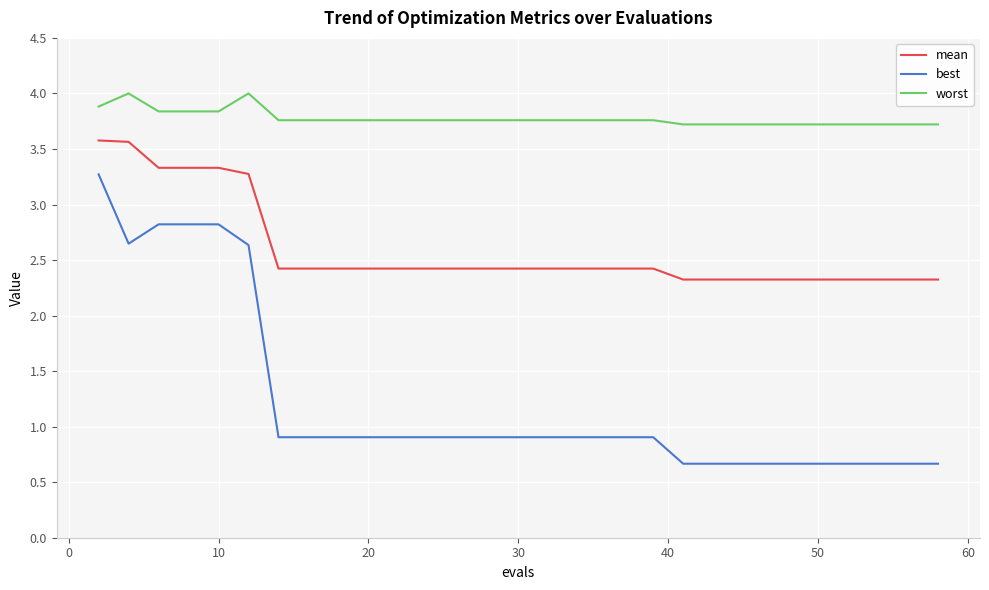

List the series in order of their overall mean, highest first.

worst, mean, best